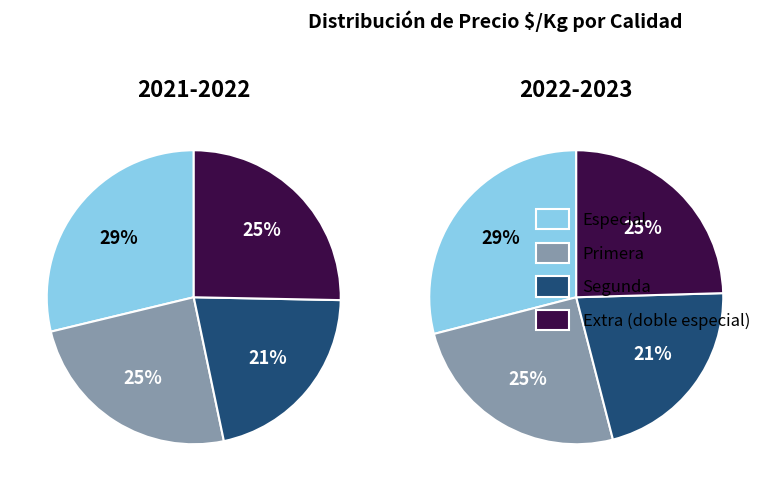

To the nearest percent, what is the difference between the largest and smallest slice percentages?

7%